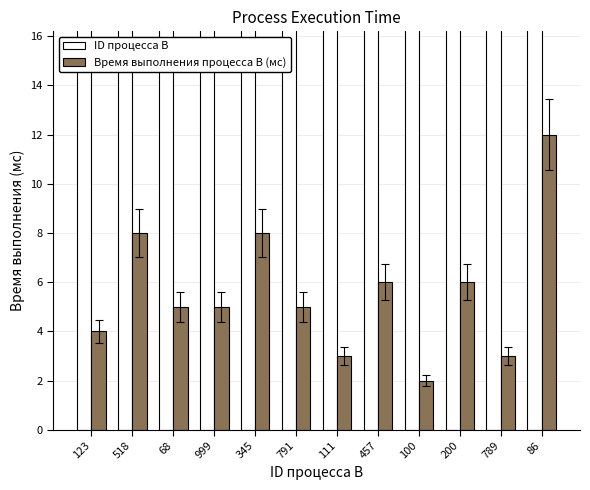

Reading left to right, extract all data points from this chart.

ID процесса B: 123=123	518=518	68=68	999=999	345=345	791=791	111=111	457=457	100=100	200=200	789=789	86=86
Время выполнения процесса B (мс): 123=4	518=8	68=5	999=5	345=8	791=5	111=3	457=6	100=2	200=6	789=3	86=12